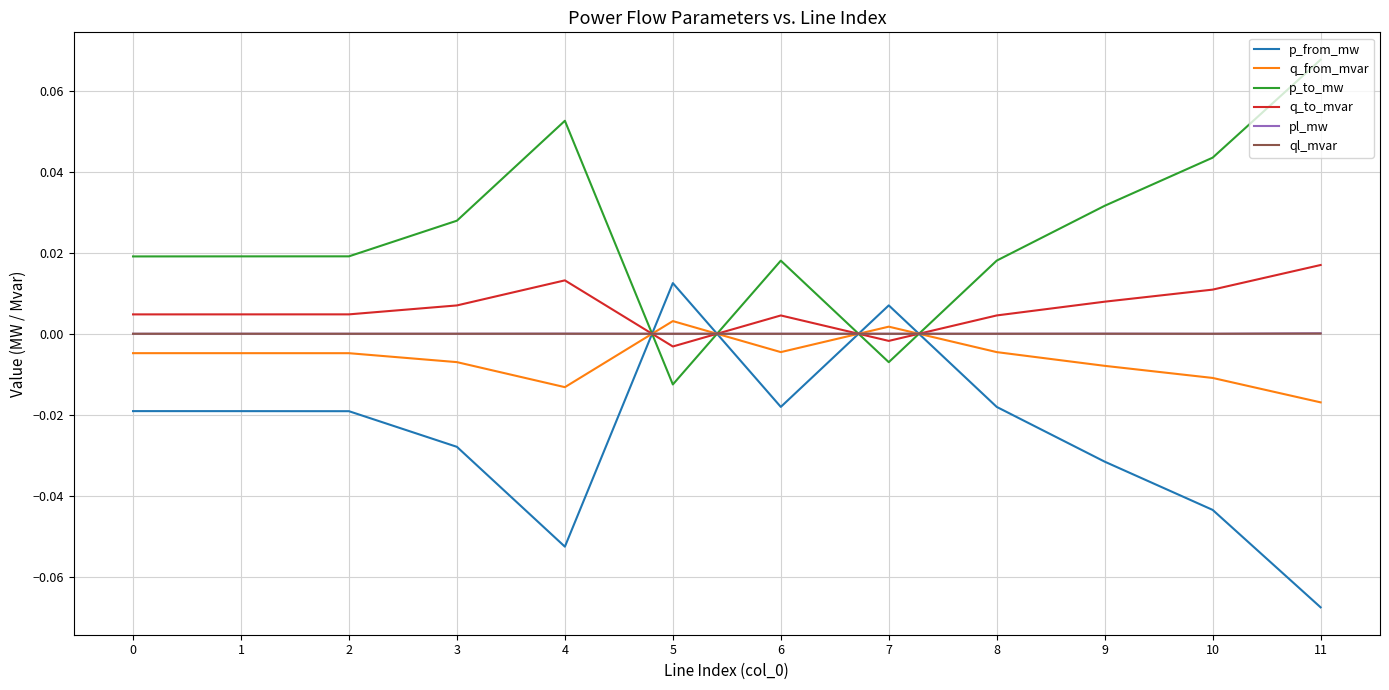

How many intersections are there between ql_mvar and p_from_mw?

4